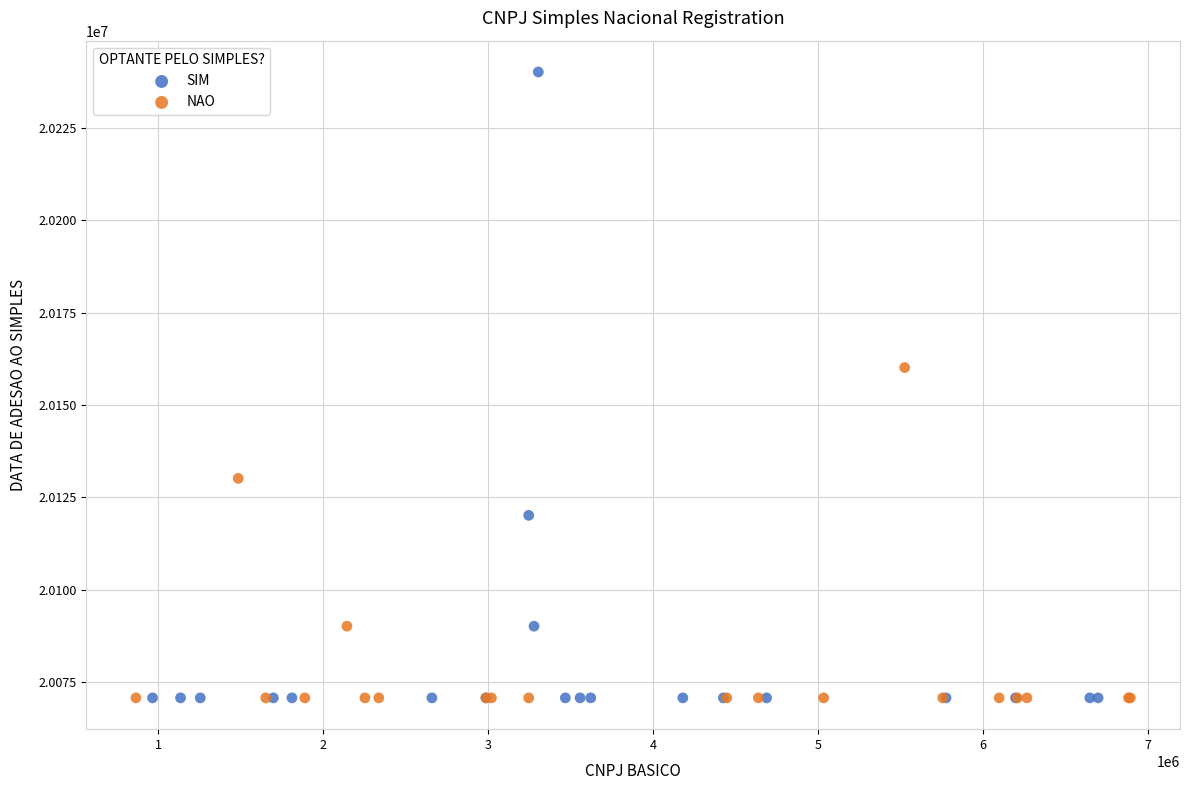

Which series has the widest spread of Y values?

SIM